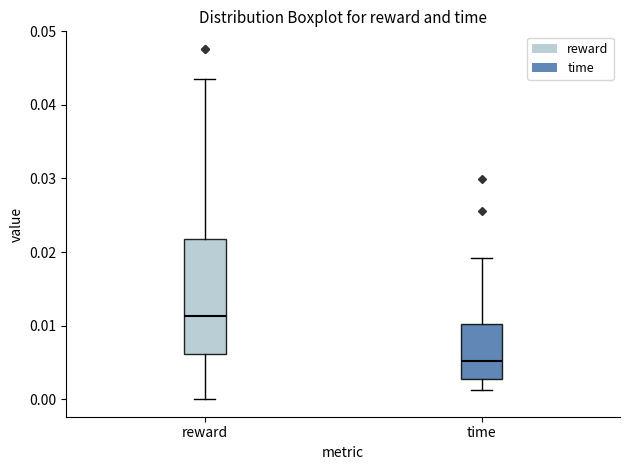

Reading left to right, transcribe this box plot: for each box, give where its median line is, the range the box spans, and where its two whiskers end, as read against the y-axis. The values are not printed on the chart, so give them approximately, as read against the axis.

reward: median 0.011, box 0.006 to 0.022, whiskers 0.000 to 0.043
time: median 0.005, box 0.003 to 0.010, whiskers 0.001 to 0.019